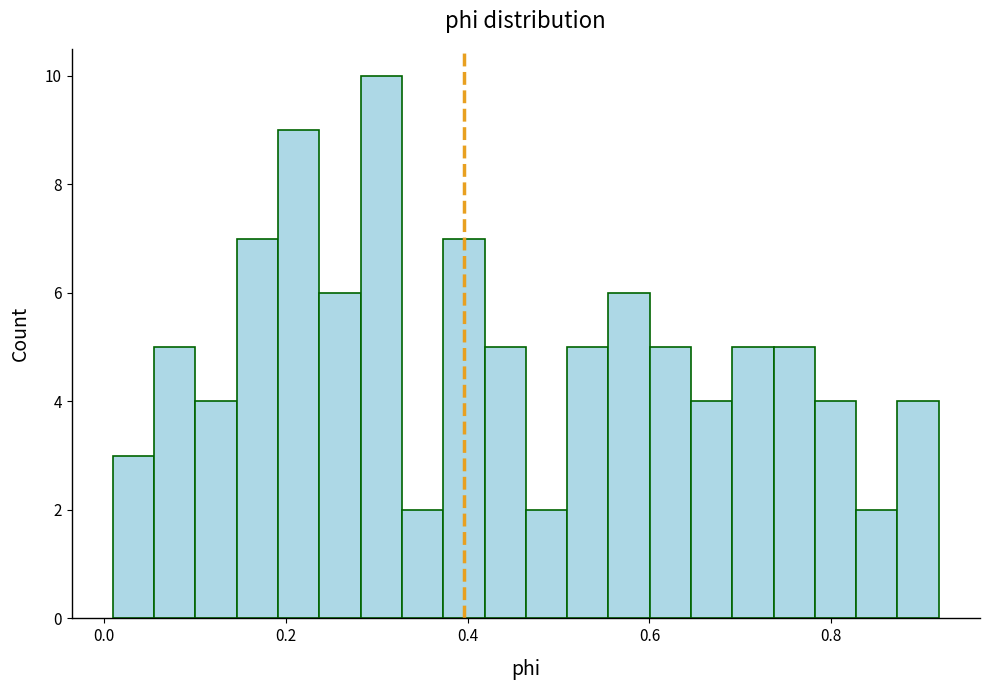

Around what value on the x-axis is the tallest bar? Give the approximate position of its centre, as read against the axis.

0.30